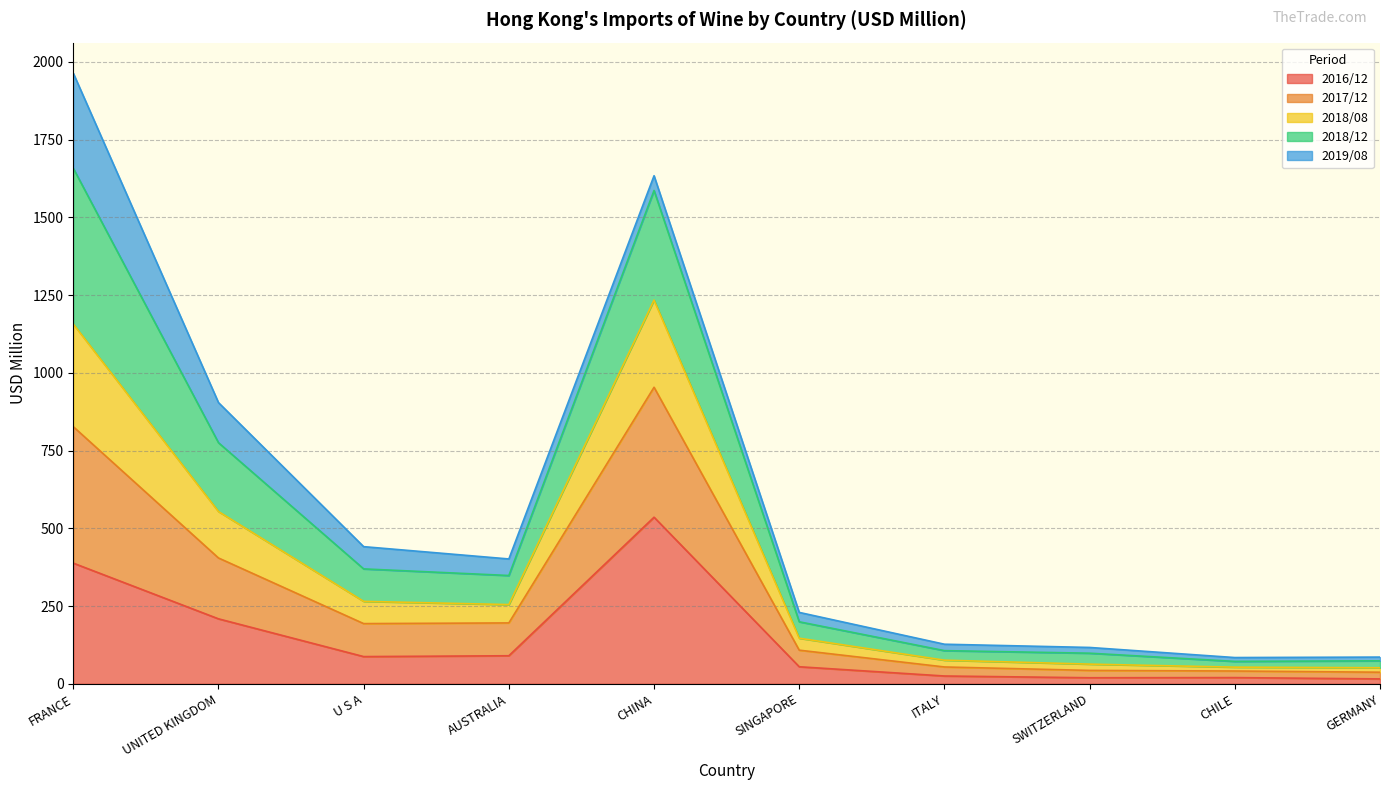

List the labels in order of 2018/08 value, smallest first.

CHILE, GERMANY, SWITZERLAND, ITALY, SINGAPORE, AUSTRALIA, U S A, UNITED KINGDOM, CHINA, FRANCE